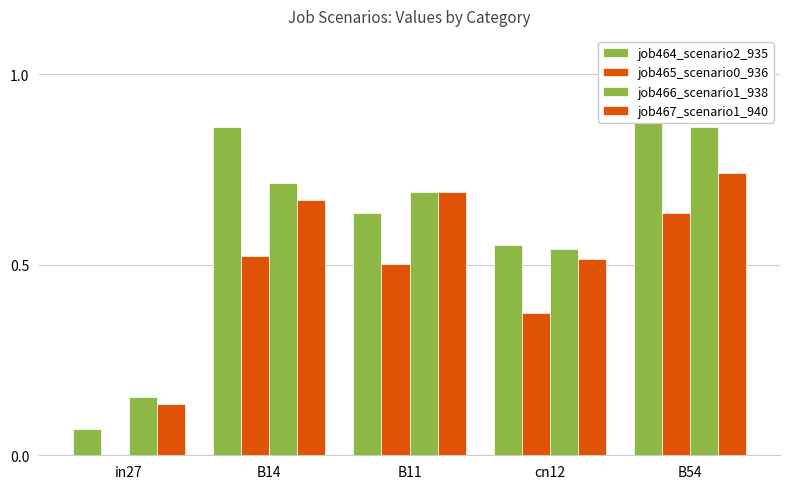

What is the label of the 5th bar from the right?

in27